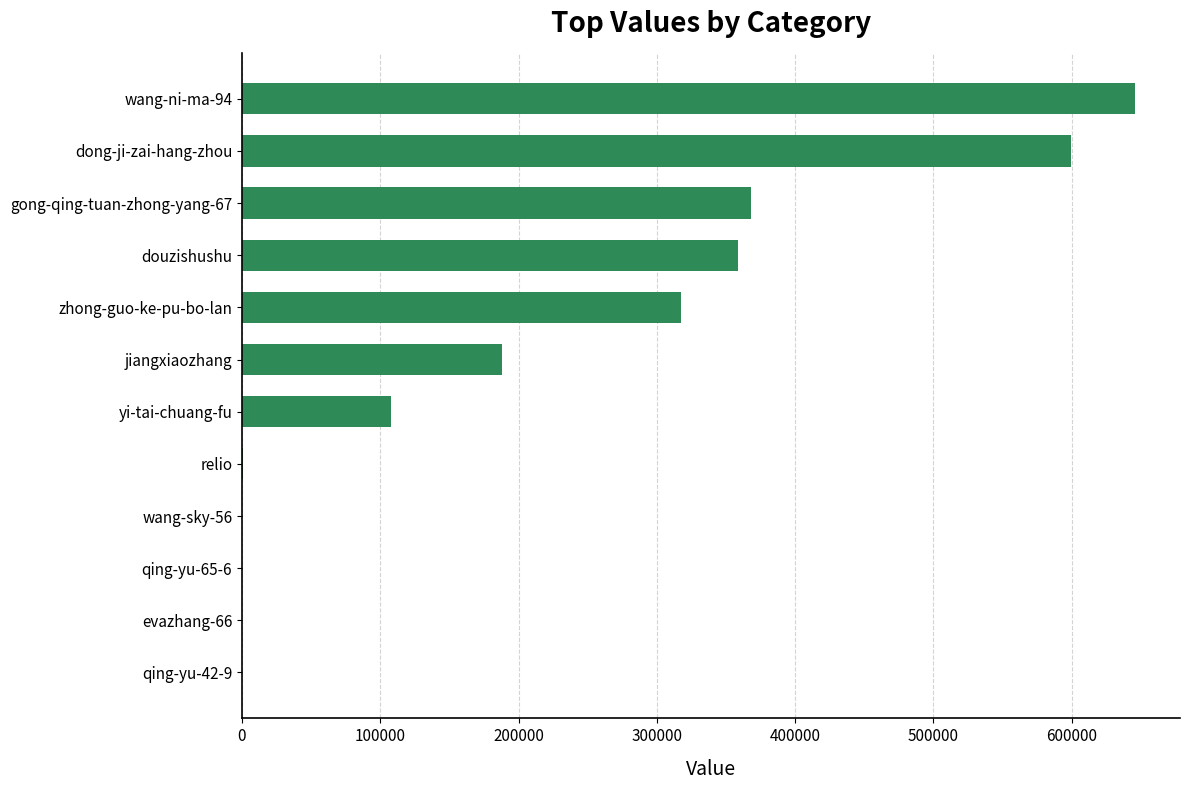

How many data points does each series have?

12